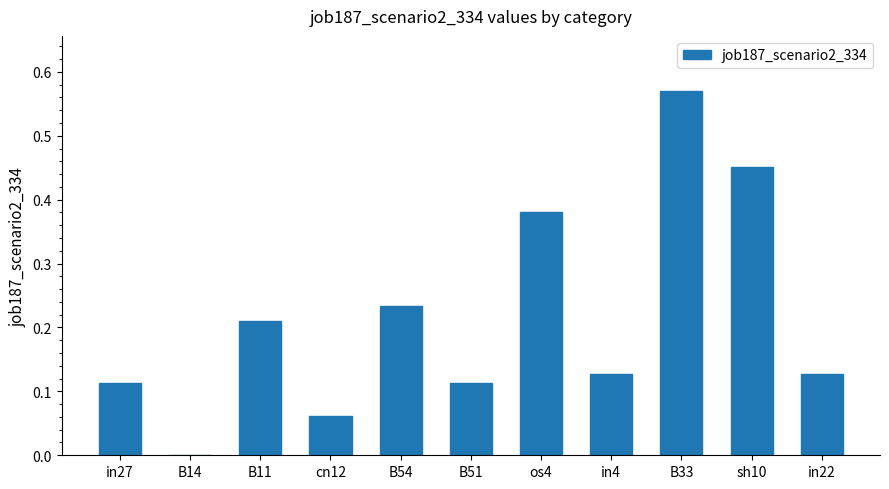

What is the sum of all values?

2.4